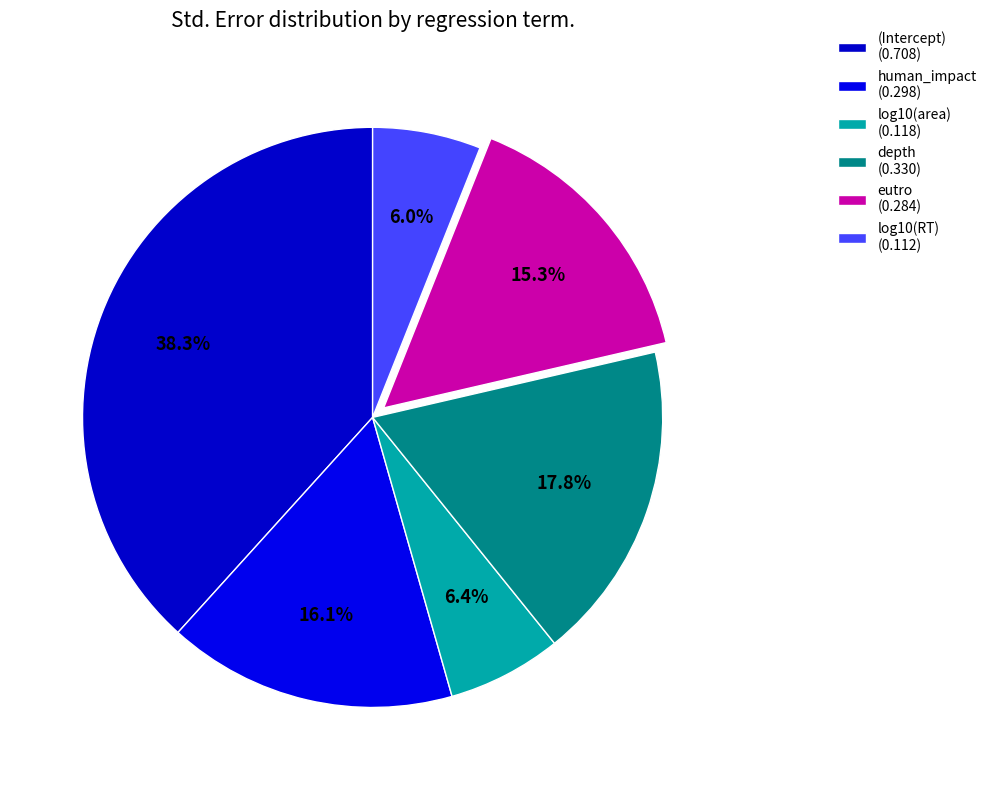

To the nearest percent, what percentage of the pie is log10(area)?

6%